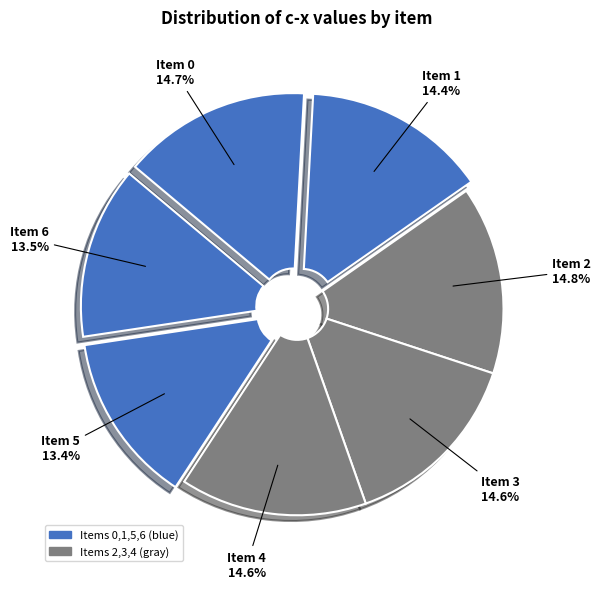

Do Item 5 and Item 1 together represent more than half of the pie?

No